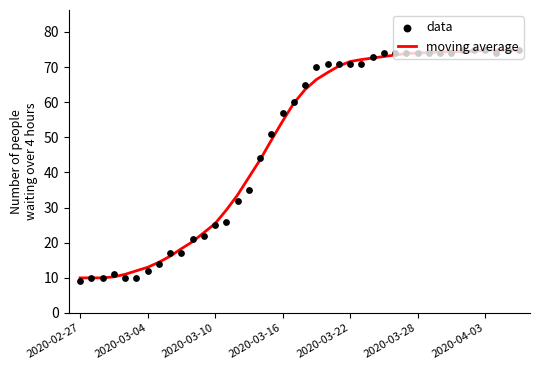

True or false: moving average has a value of 79.8 at 2020-03-16.

False